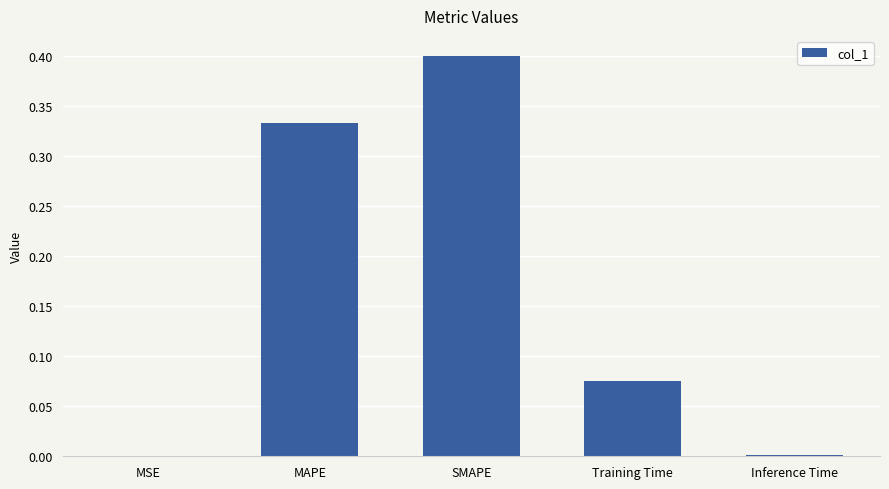

The value at MSE is 0.0. True or false?

True